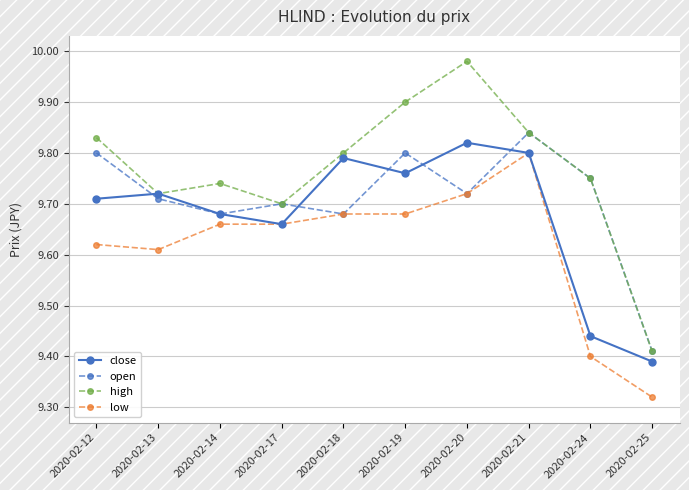

Count the low values in the range 9 to 10.

10